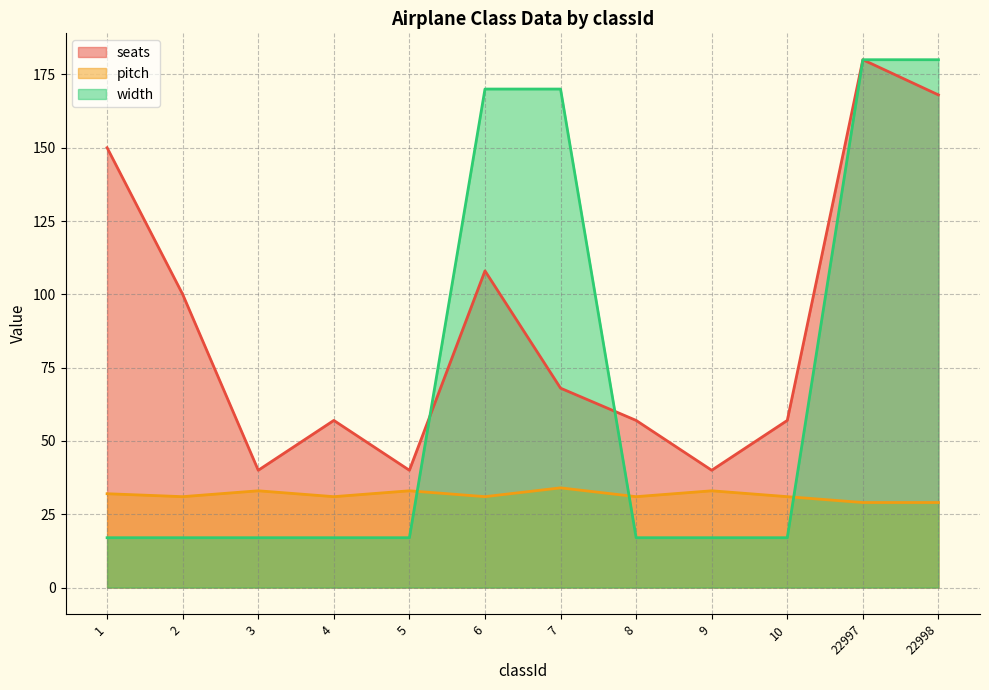

List the labels in order of width value, smallest first.

1, 2, 3, 4, 5, 8, 9, 10, 6, 7, 22997, 22998